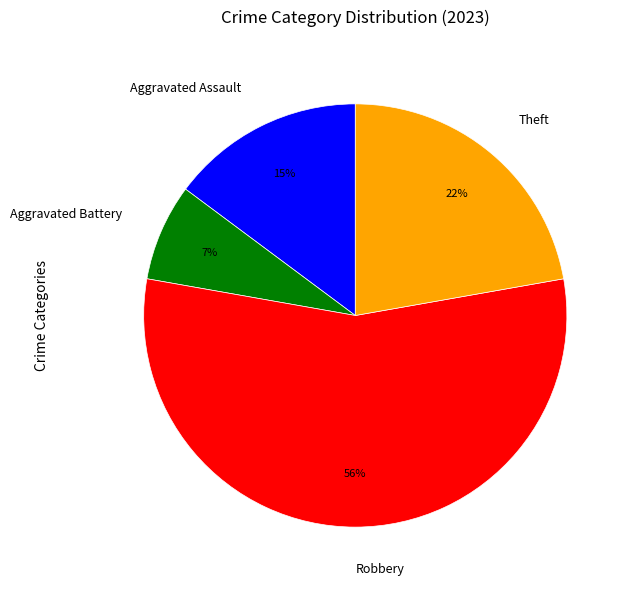

Rank the categories by value from lowest to highest.

Aggravated Battery, Aggravated Assault, Theft, Robbery